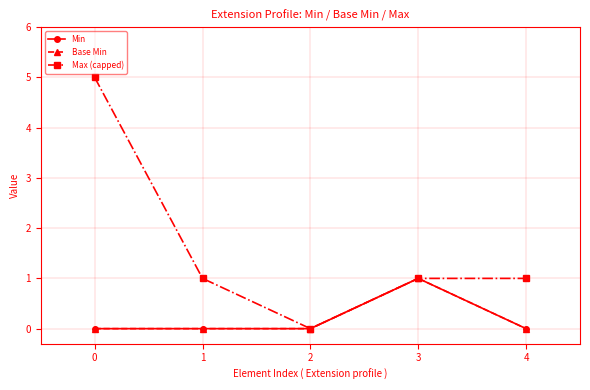

What is the greatest value displayed?

5